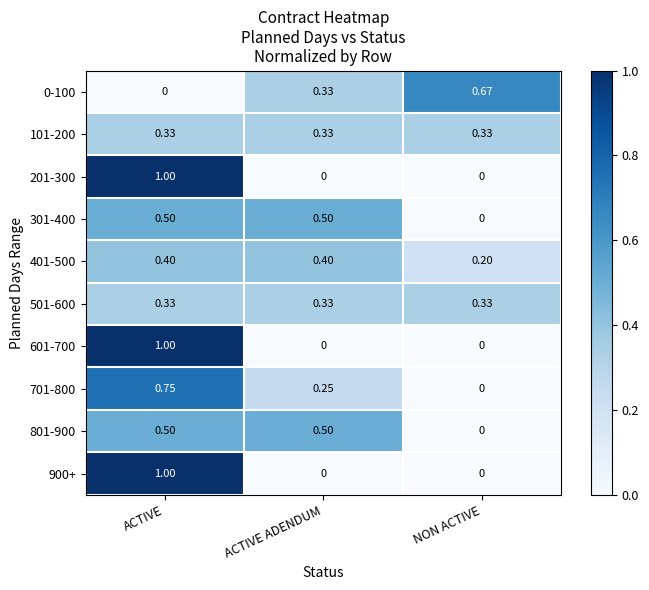

Is the value of 401-500 at ACTIVE greater than the value of 601-700 at ACTIVE ADENDUM?

Yes